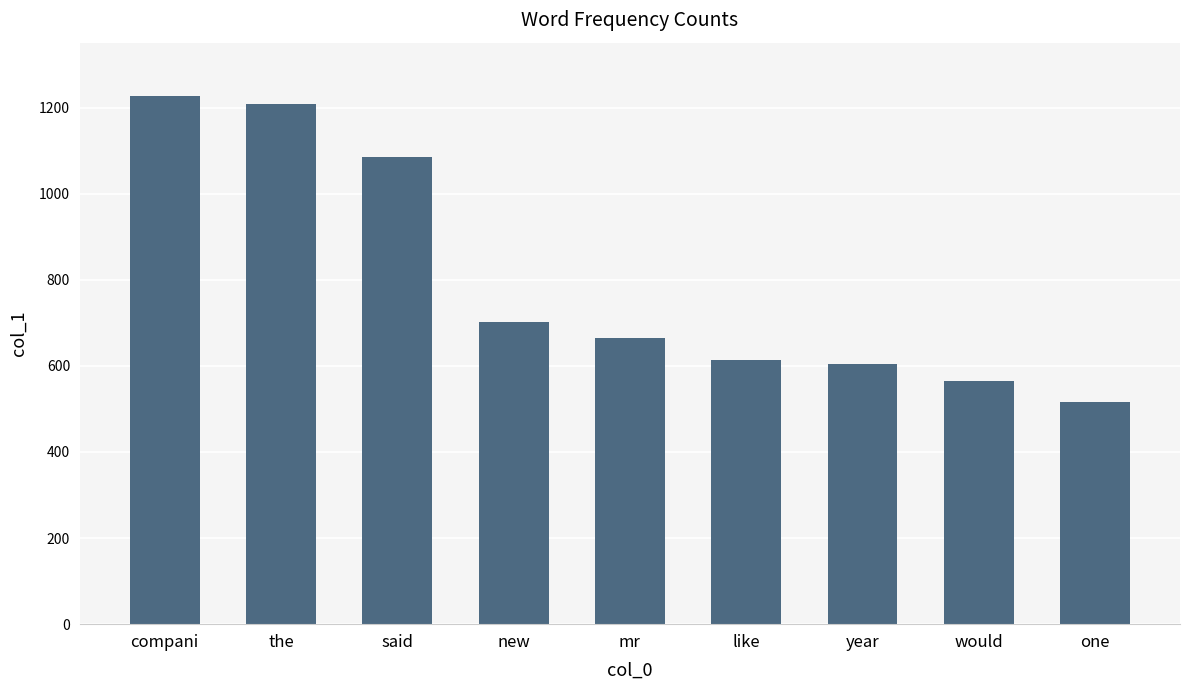

How many categories are shown in the chart?

9